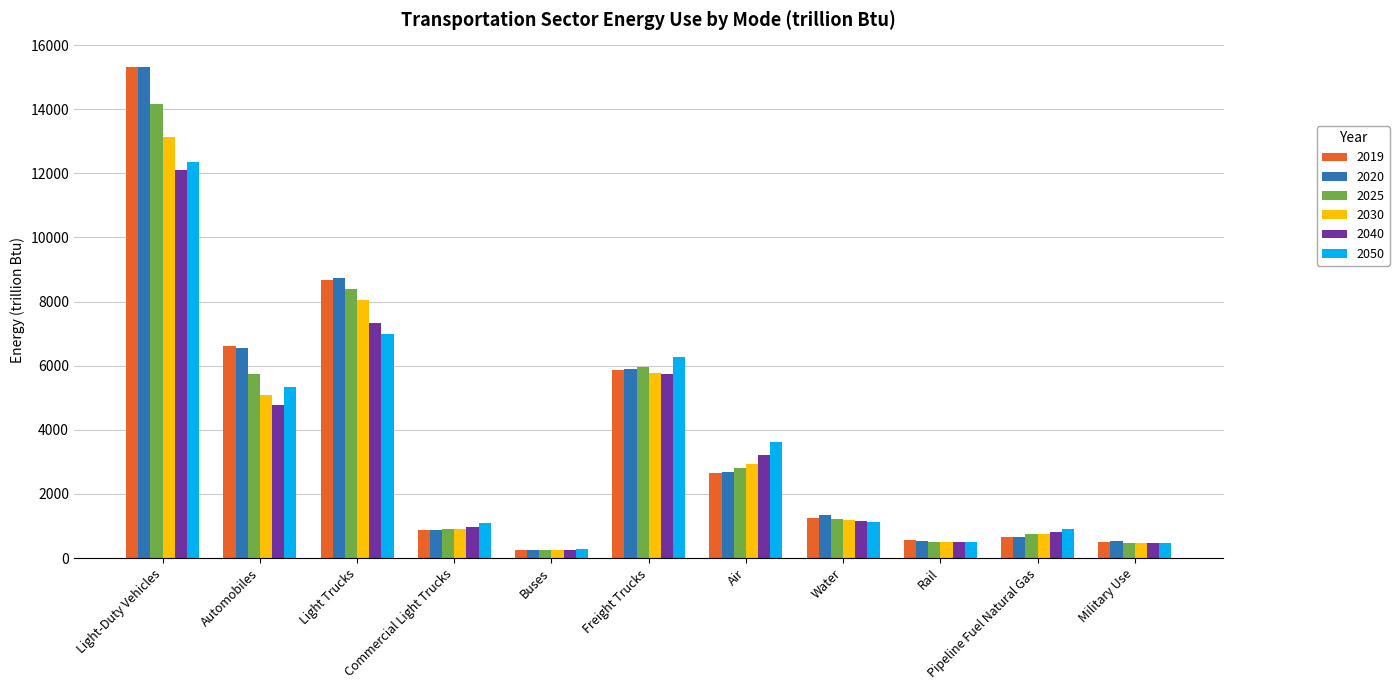

At which category is the sum across all series the highest?

Light-Duty Vehicles